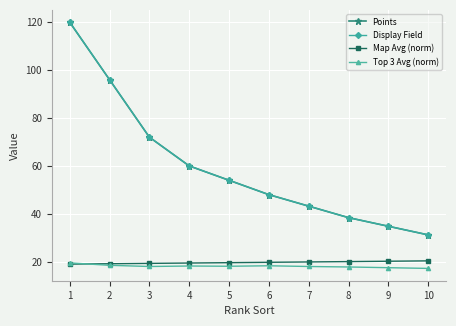

What is the spread (max minus min) of values at 7?

25.2